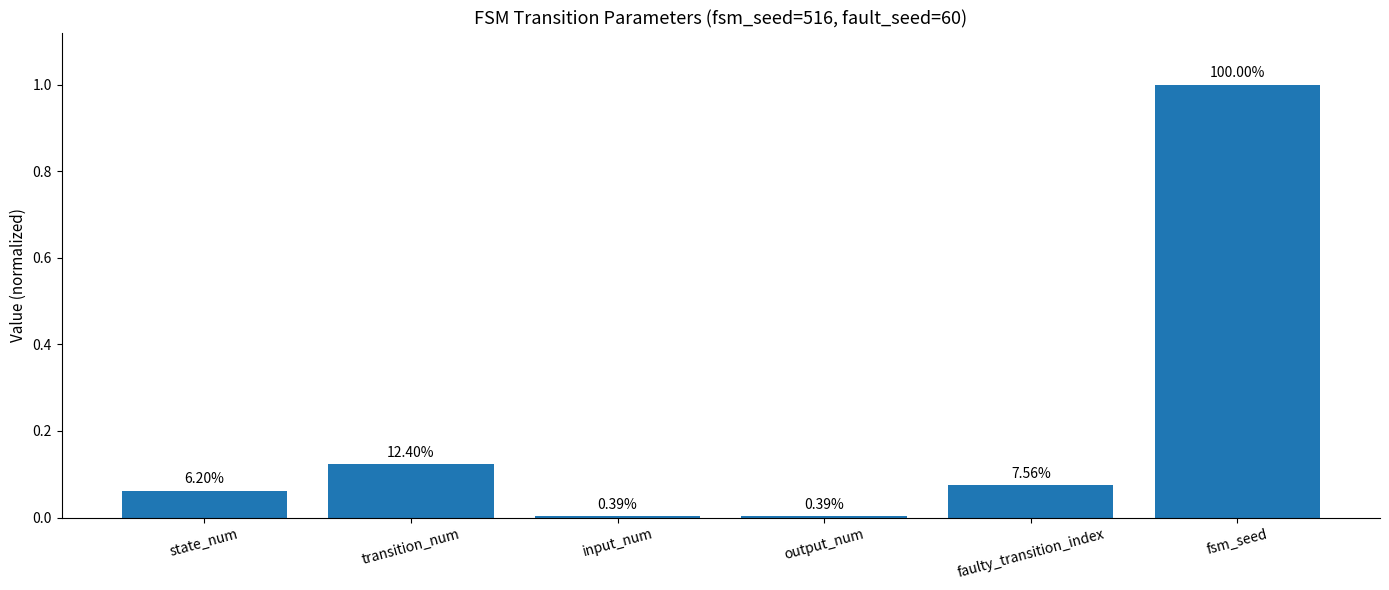

At which category does the chart reach its peak across all series?

fsm_seed